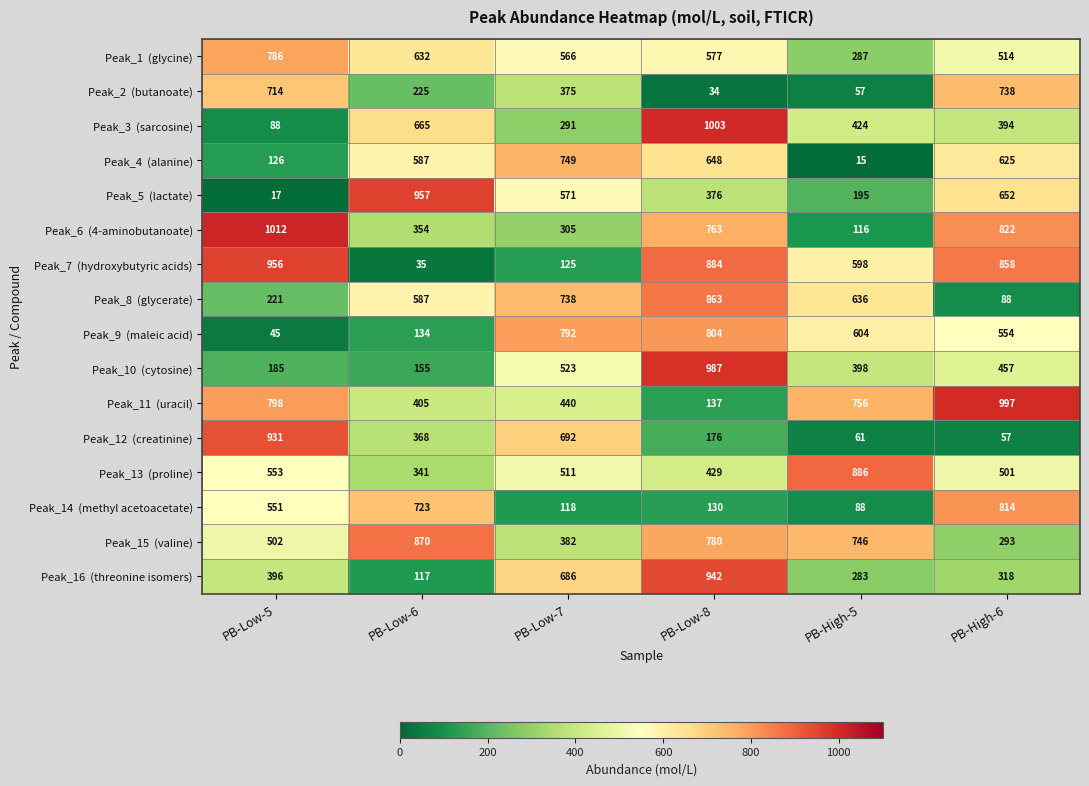

What is the smallest value displayed?

15